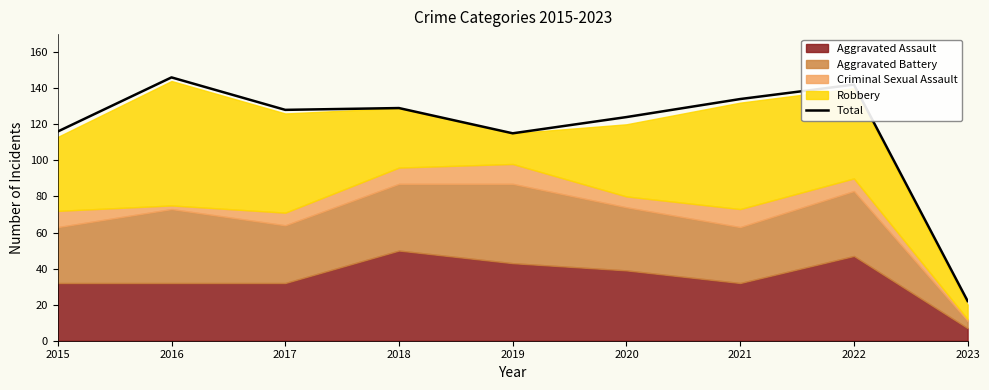

Which category has the lowest value in the Total series?

2023